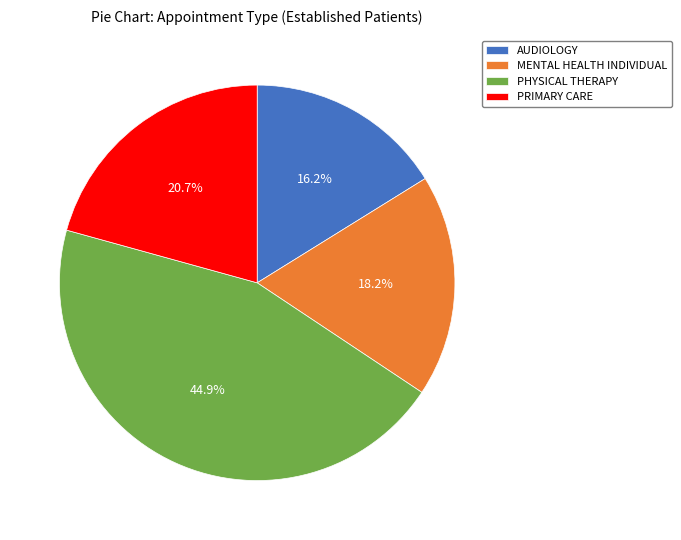

Is it true that PRIMARY CARE is 26% of the pie?

False